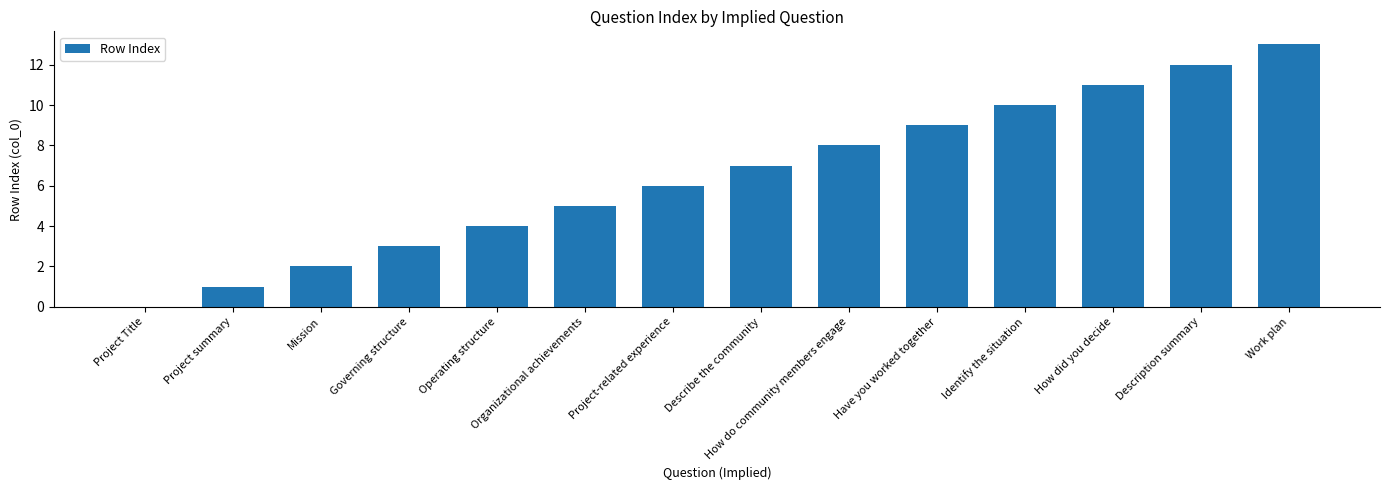

Is it true that the value at How did you decide is 11?

True